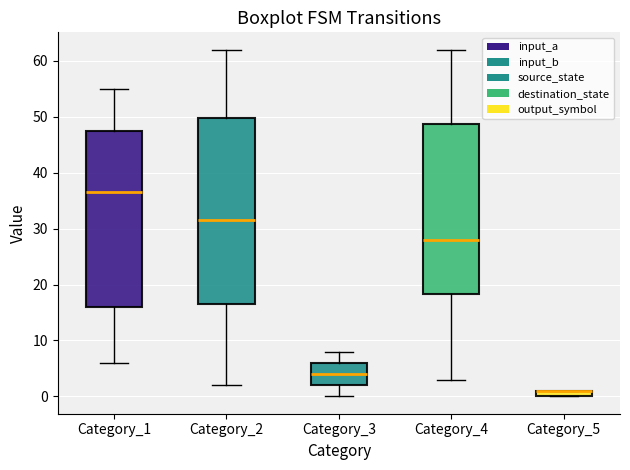

Comparing the boxes themselves (not the whiskers), which one is the tallest?

Category_2